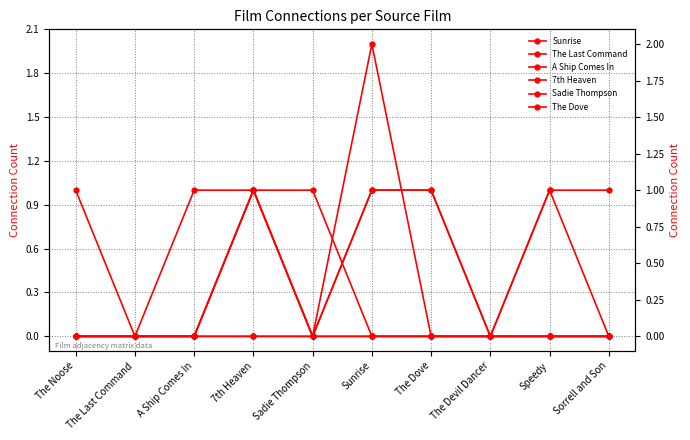

How many series are shown in this chart?

6